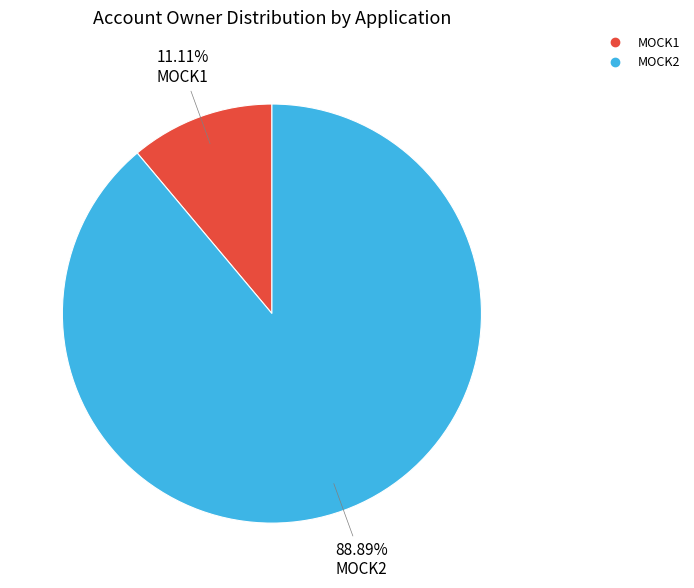

To the nearest percent, what is the difference between the MOCK2 and MOCK1 slice percentages?

78%